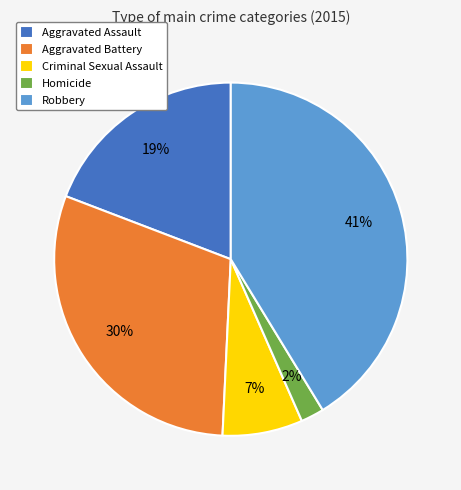

Does Homicide account for over 50% of the chart?

No